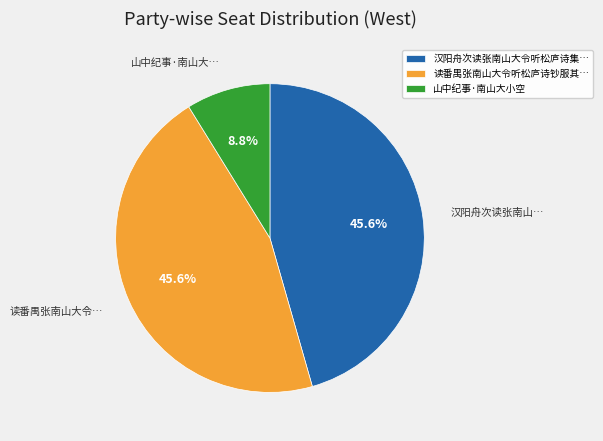

Is there any slice that represents more than half of the pie?

No